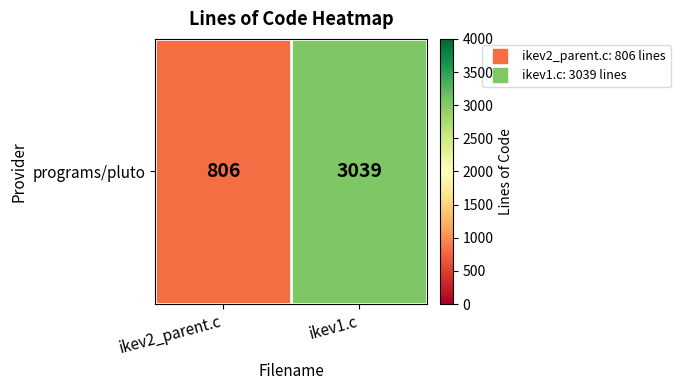

What is the sum of the values at ikev1.c and ikev2_parent.c?

3845